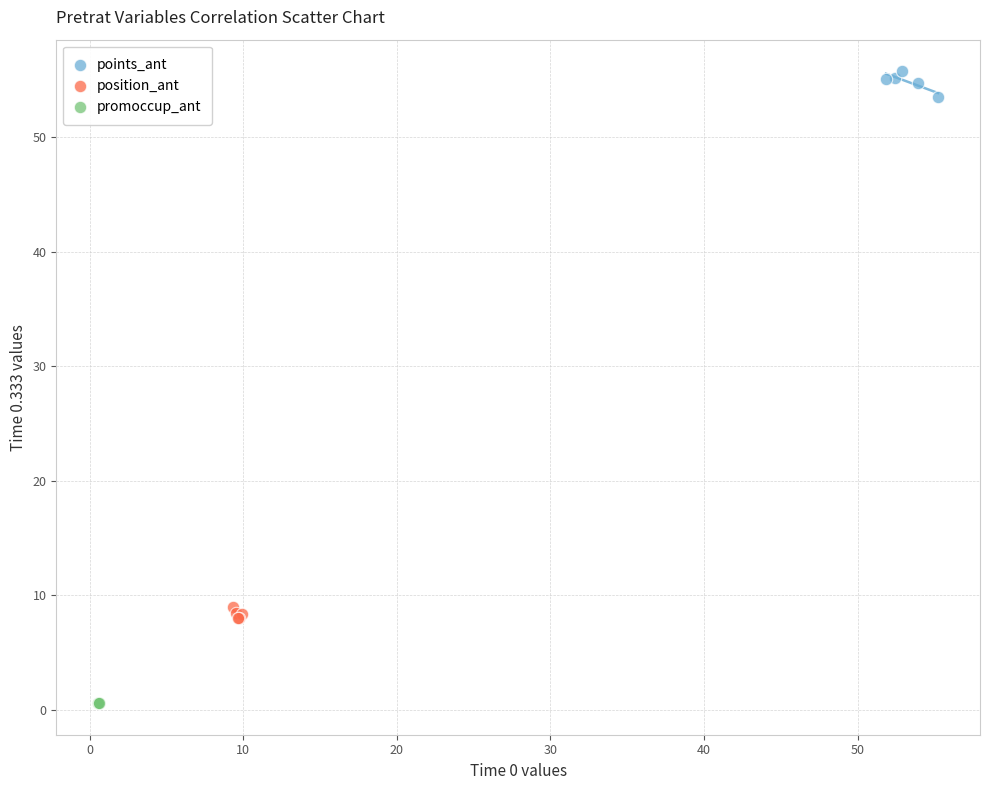

Which series reaches the maximum Y coordinate?

points_ant